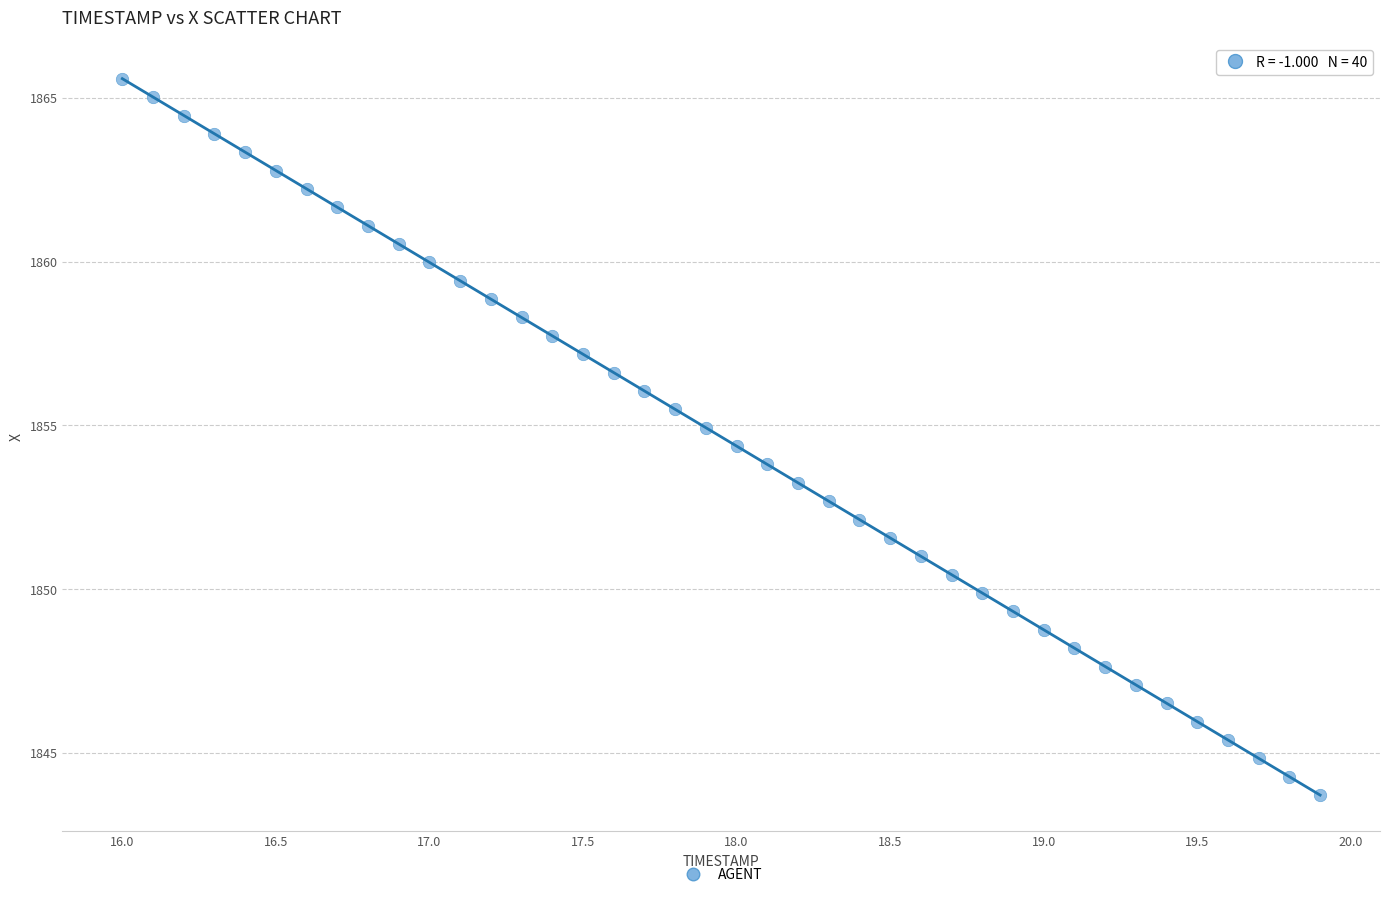

What is the range of X values (max minus min)?

3.9